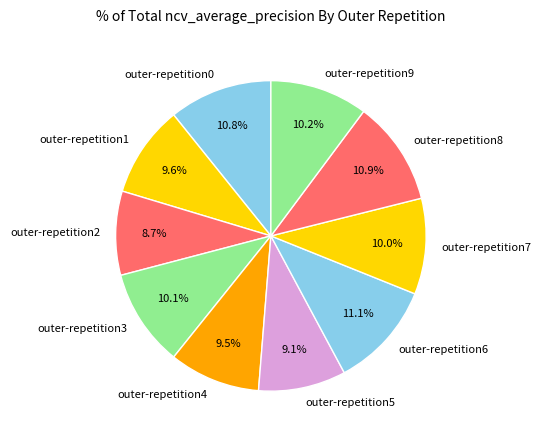

To the nearest percent, what is the difference between the largest and smallest slice percentages?

2%